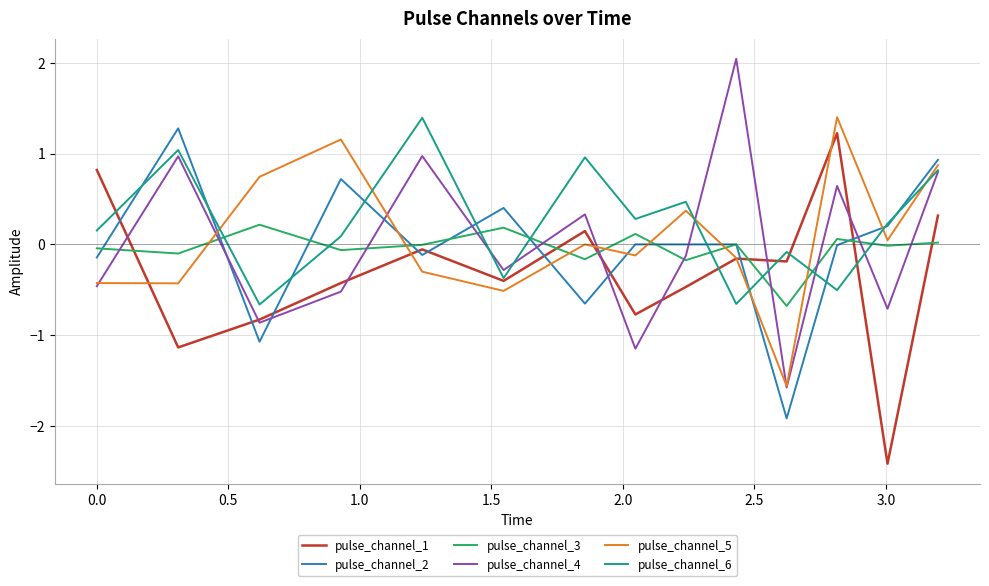

What is the minimum value for pulse_channel_2?

-1.9